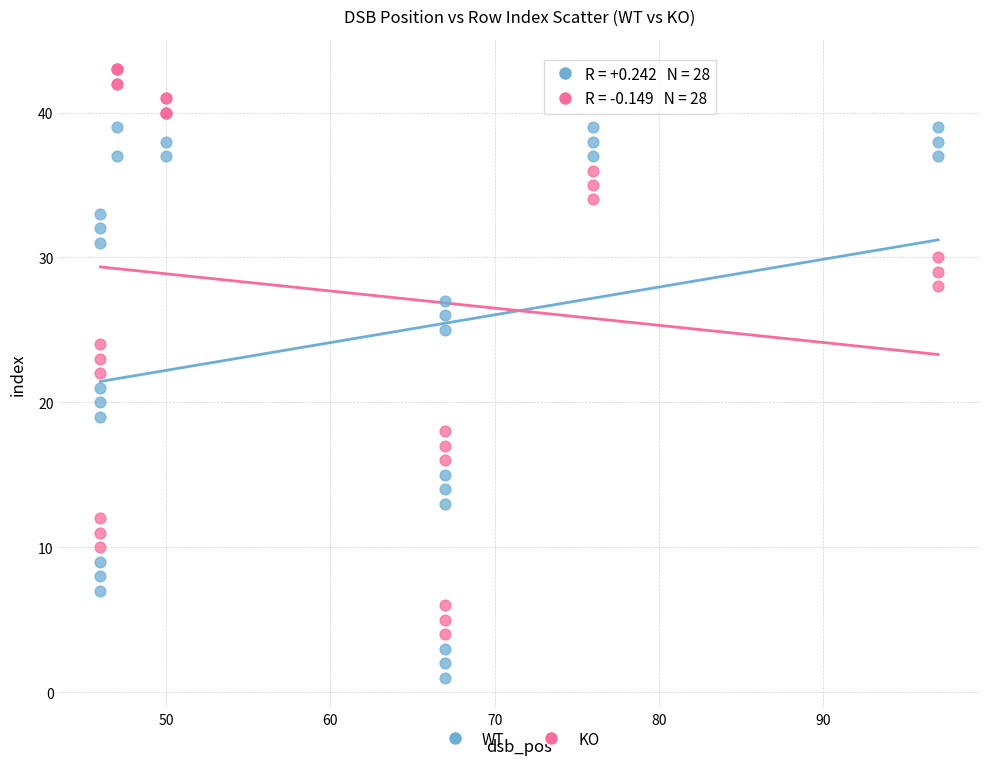

Which series has the largest Y range (max minus min)?

KO